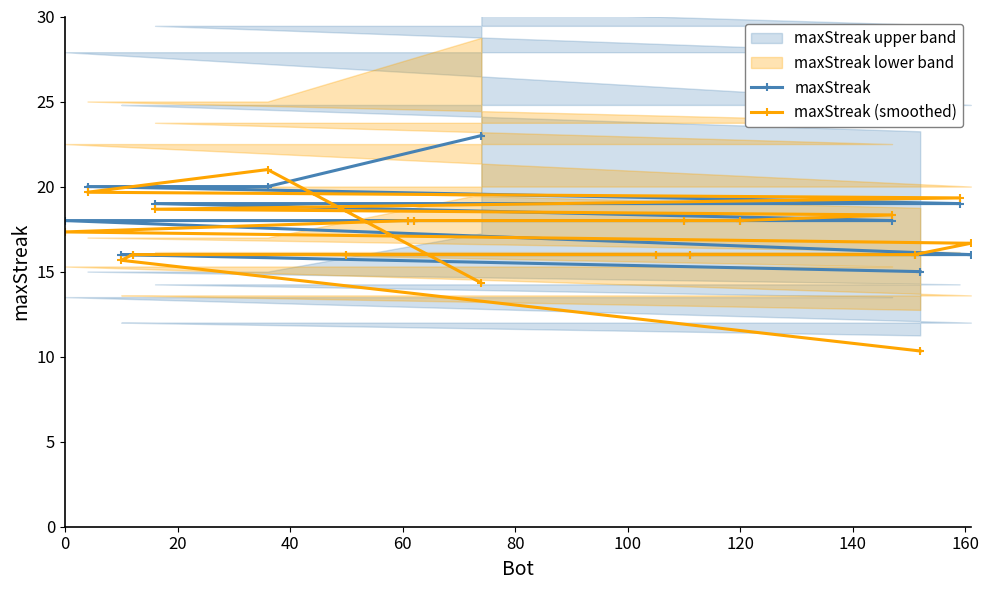

At how many categories does at least one series exceed 12?

19